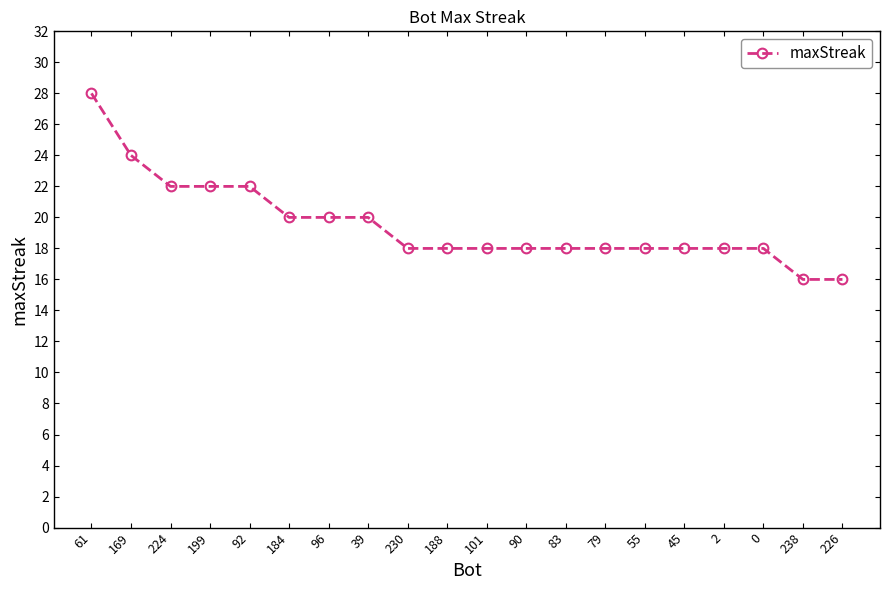

What value does the data have at 199?

22